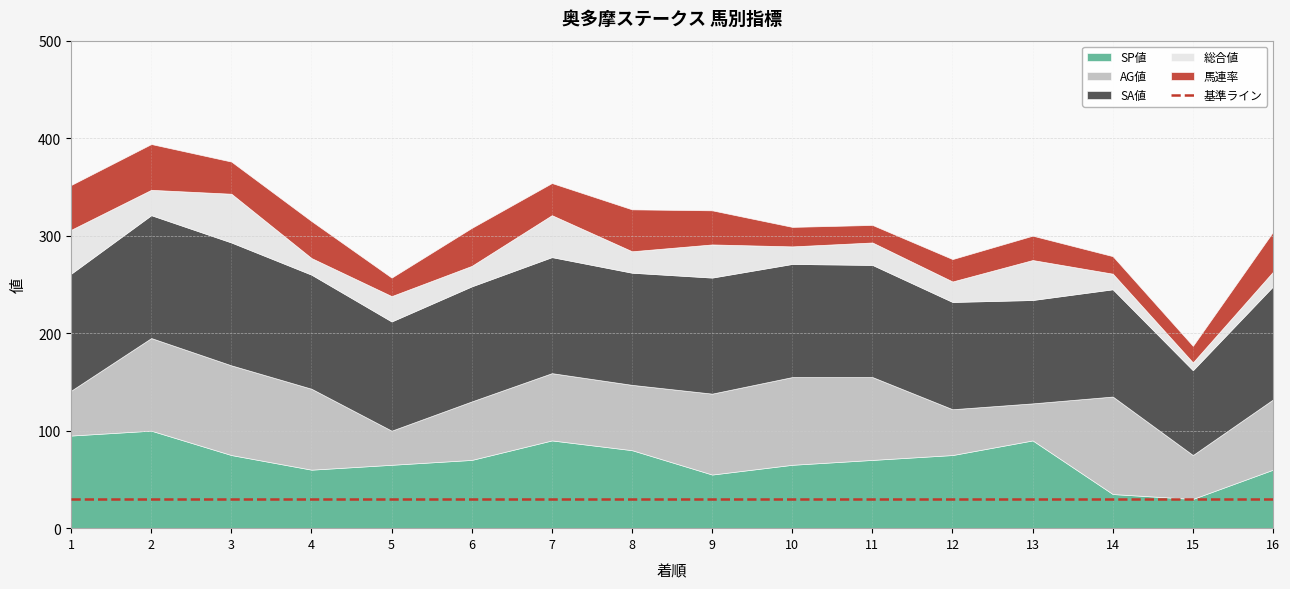

Which series has the largest total across all categories?

SA値